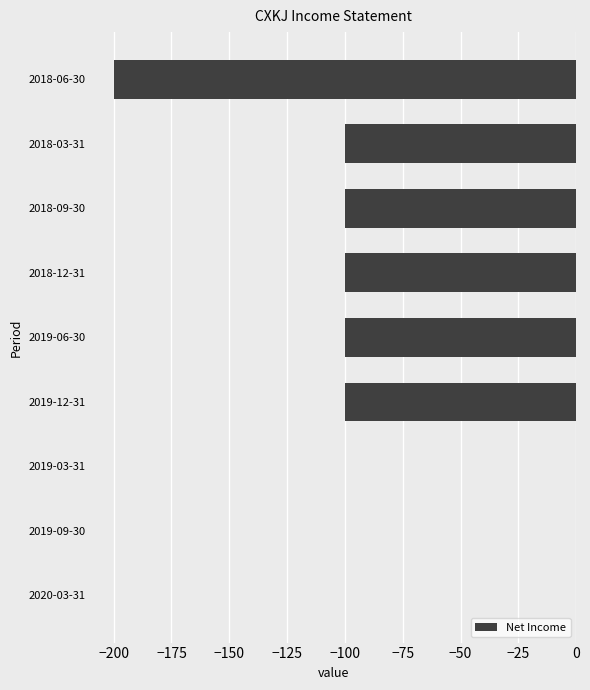

What is the change in value from 2019-09-30 to 2019-06-30?

-100